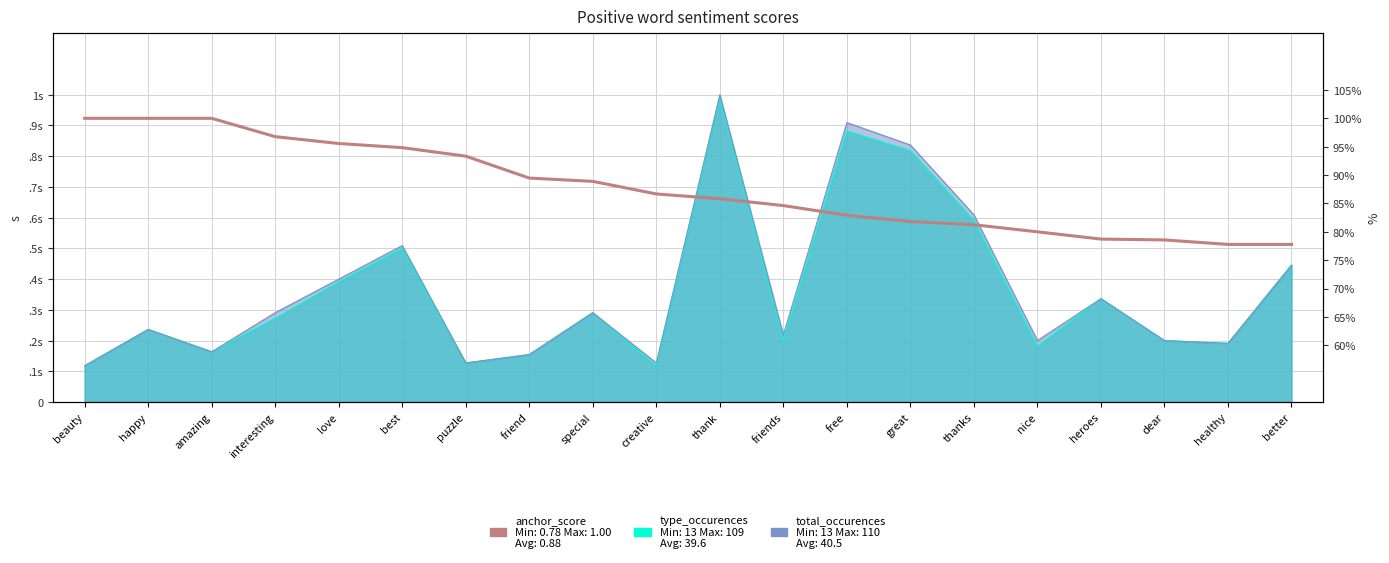

Reading right to left, transcribe all the data shown in this chart.

better=0.8	healthy=0.8	dear=0.8	heroes=0.8	nice=0.8	thanks=0.8	great=0.8	free=0.8	friends=0.8	thank=0.9	creative=0.9	special=0.9	friend=0.9	puzzle=0.9	best=0.9	love=1.0	interesting=1.0	amazing=1.0	happy=1.0	beauty=1.0